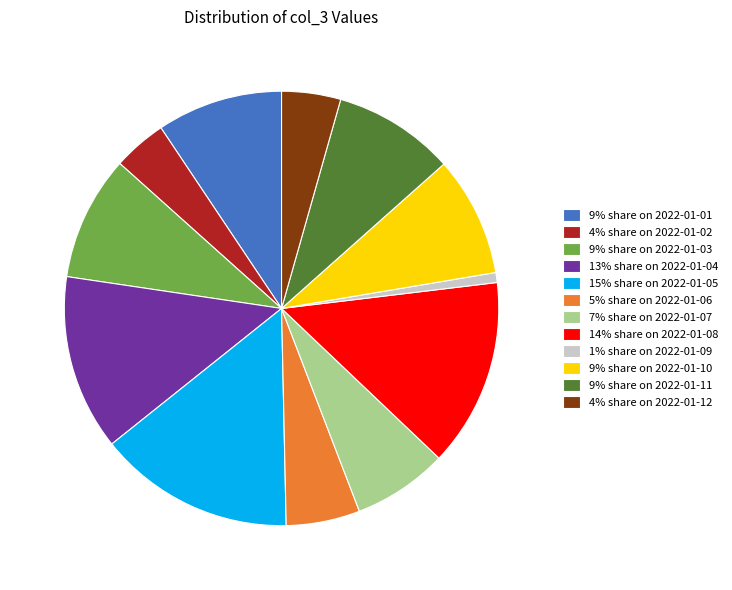

Which slice is the smallest?

1% share on 2022-01-09